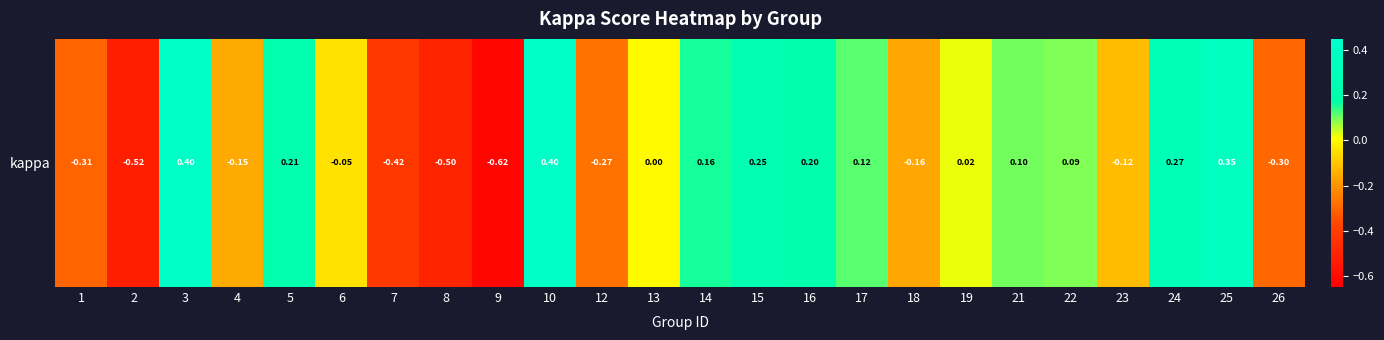

Reading left to right, transcribe all the data shown in this chart.

-0.3	-0.5	0.4	-0.2	0.2	-0.0	-0.4	-0.5	-0.6	0.4	-0.3	0.0	0.2	0.3	0.2	0.1	-0.2	0.0	0.1	0.1	-0.1	0.3	0.4	-0.3